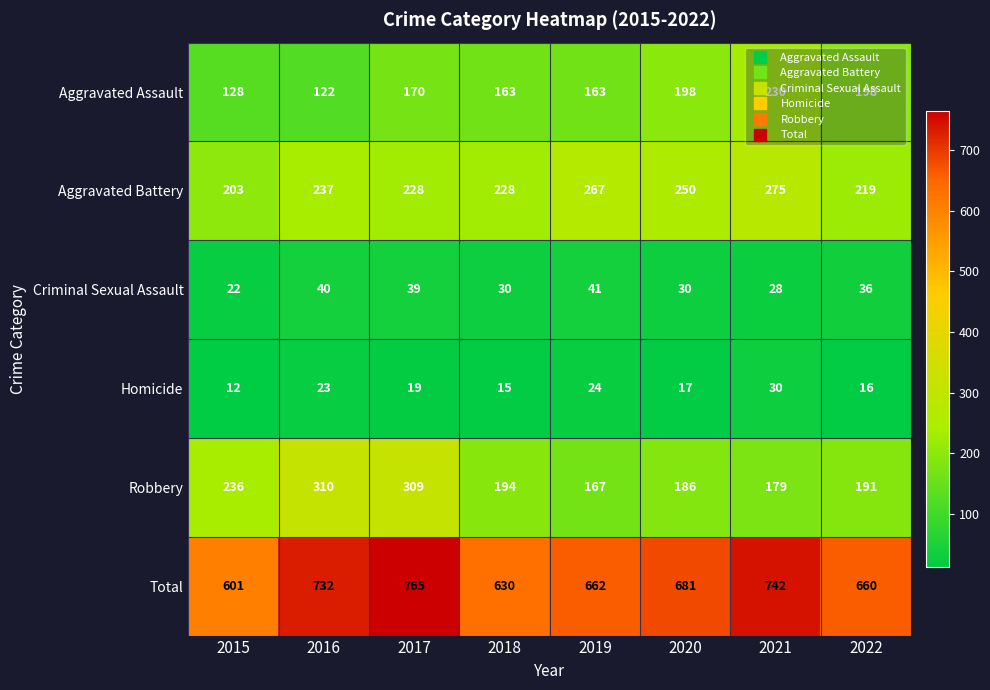

What is the approximate value of Homicide at 2019?

24